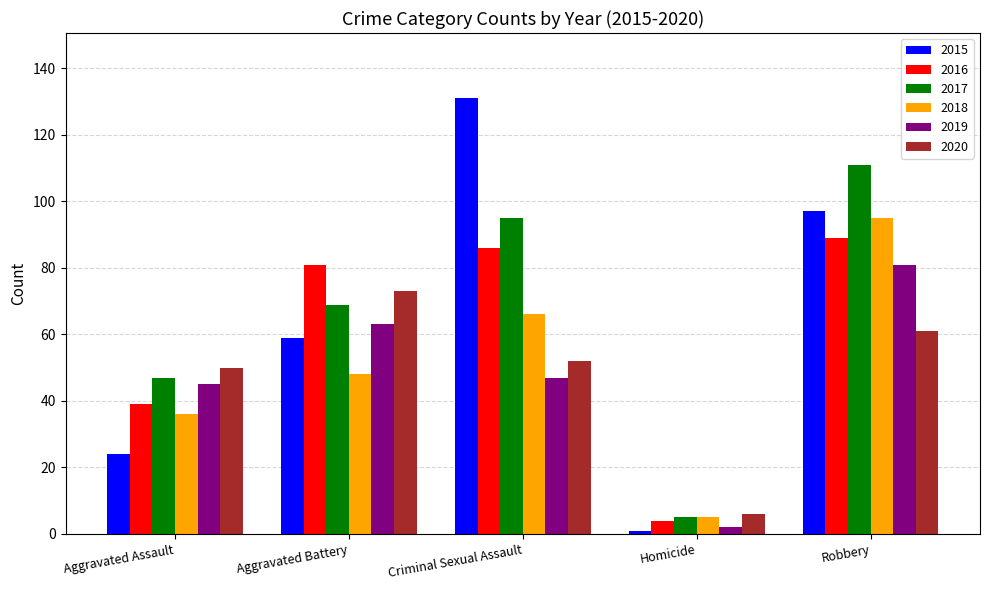

What is the difference between the second highest and second lowest values in the 2020 series?

11